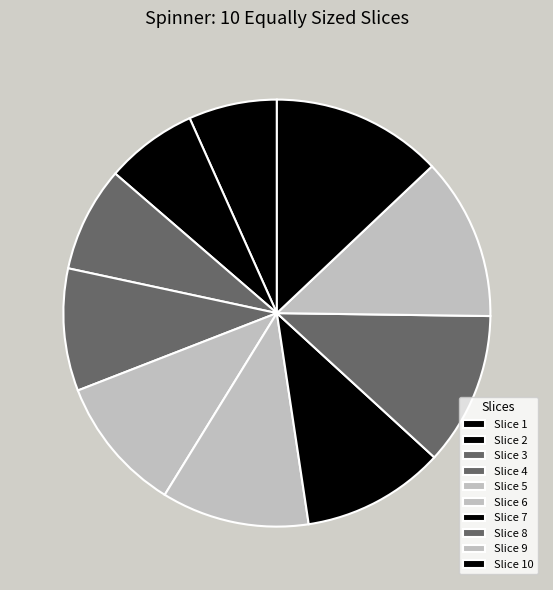

Count the number of slices in the pie.

10